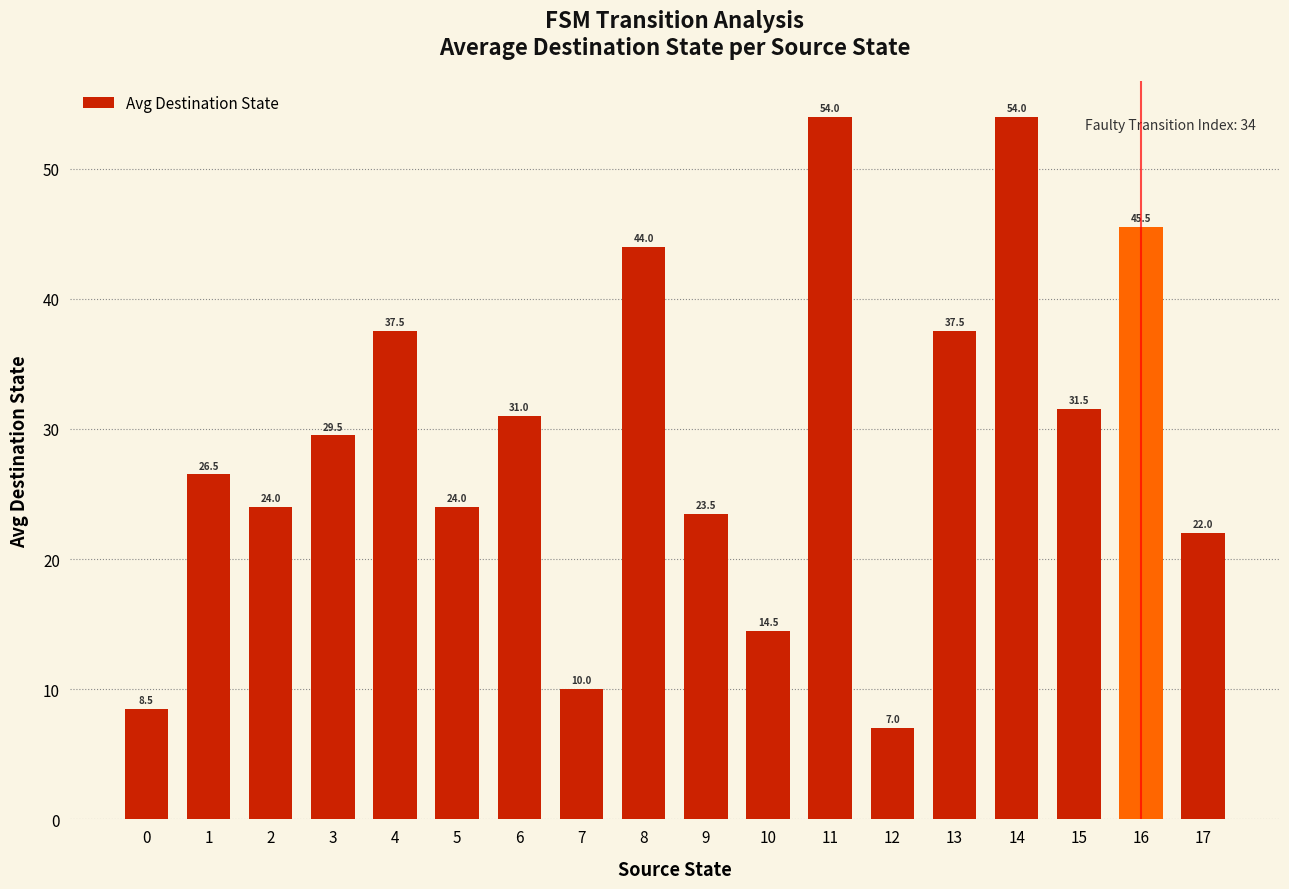

What is the maximum value shown in the chart?

54.0